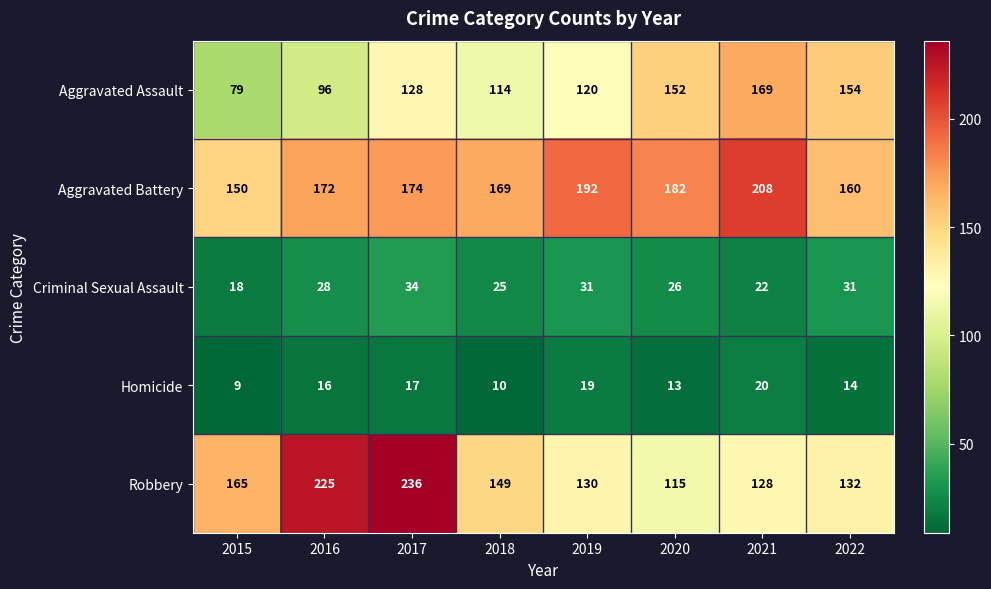

What is the sum of all Robbery values?

1280